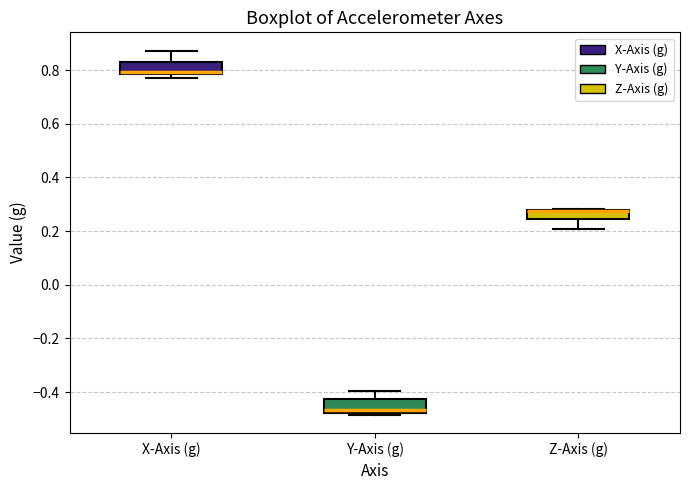

Reading left to right, read every box against the y-axis: the position of its median line, the range the box covers, and the ends of its whiskers. The values are not printed on the chart, so give them approximately, as read against the axis.

X-Axis (g): median 0.80, box 0.78 to 0.82, whiskers 0.78 (just below the box's lower edge) to 0.88
Y-Axis (g): median -0.46, box -0.48 to -0.42, whiskers -0.48 (just below the box's lower edge) to -0.40
Z-Axis (g): median 0.28 (drawn on the box's upper edge), box 0.24 to 0.28, whiskers 0.20 to 0.28